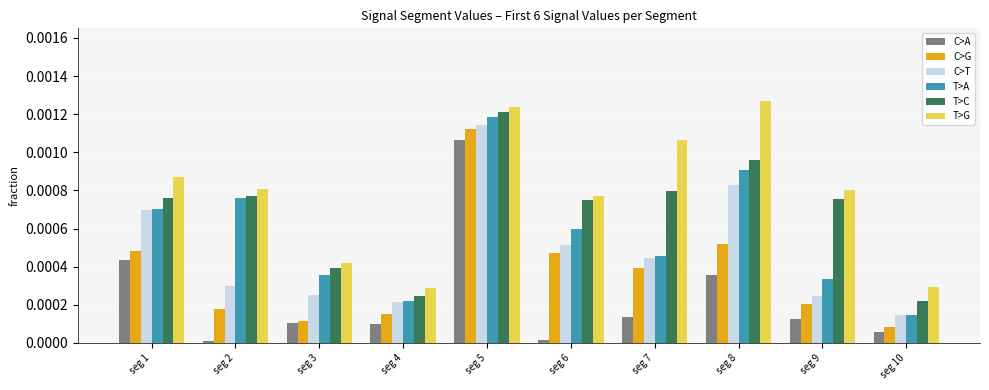

Where is C>T nearest to the value 0?

seg 10